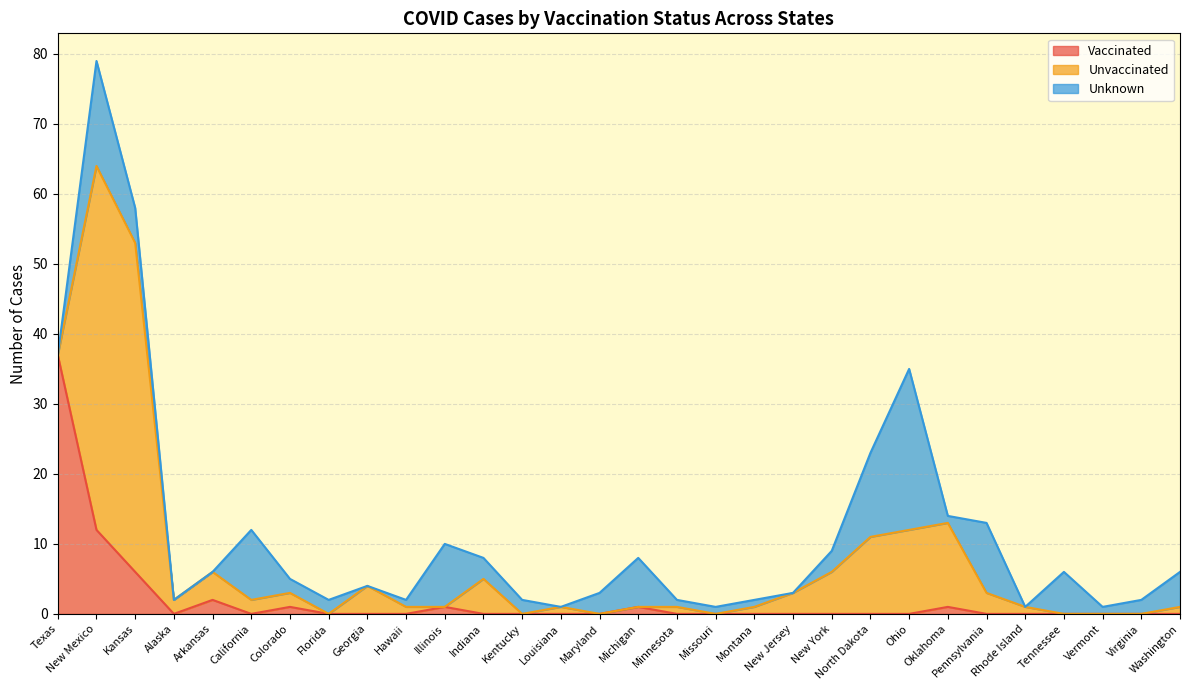

True or false: Vaccinated has a value of 1 at Michigan.

True